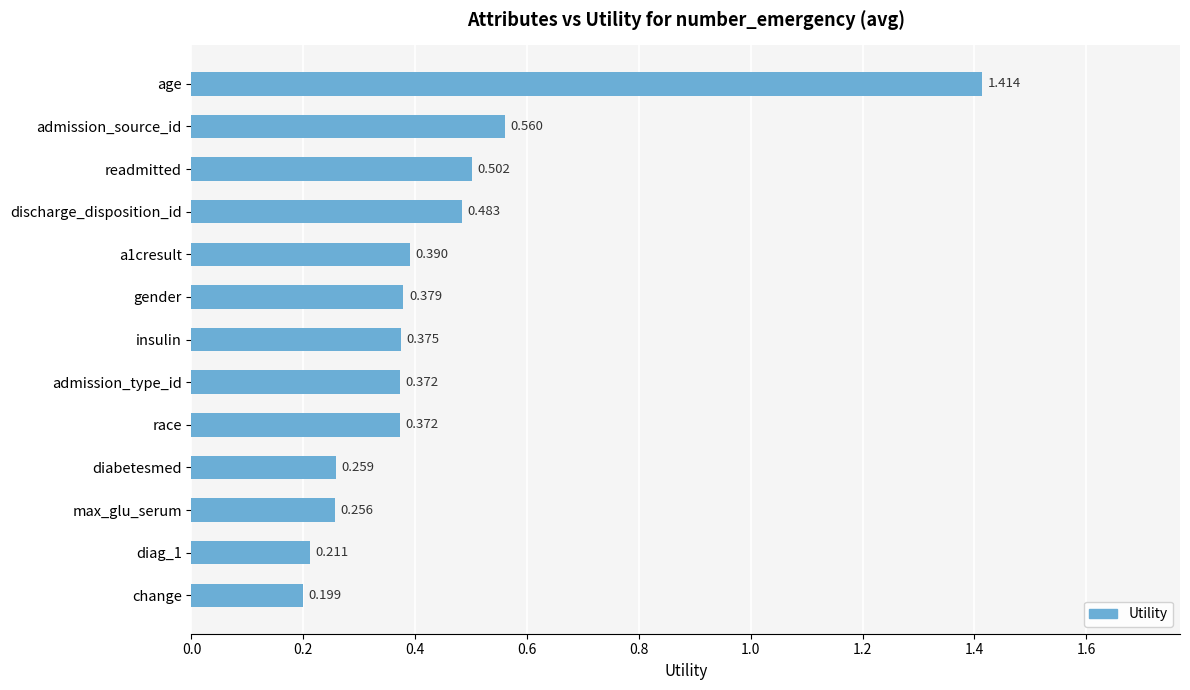

At which label is the value closest to 0?

change